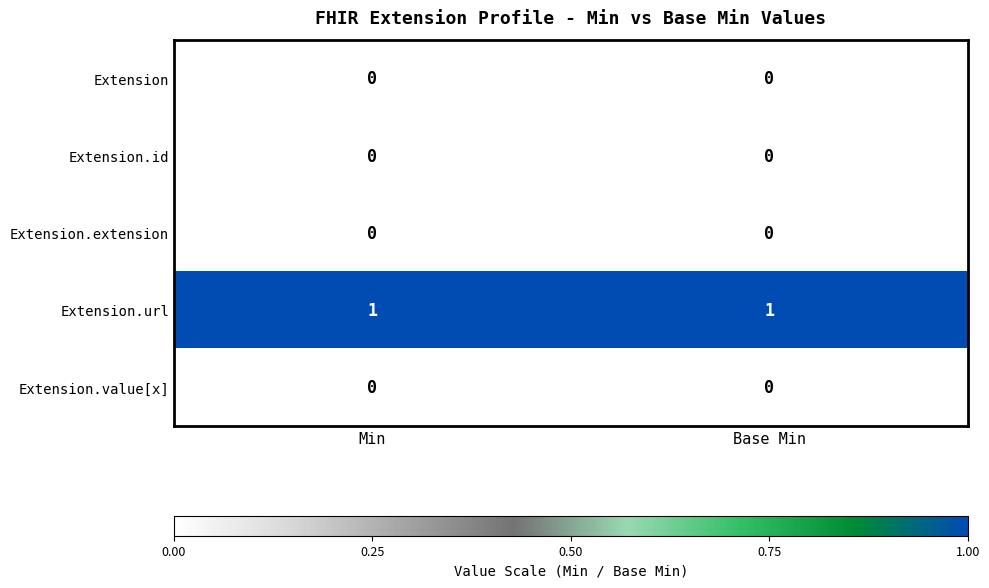

The value of Extension.value[x] at Base Min is 0. True or false?

True